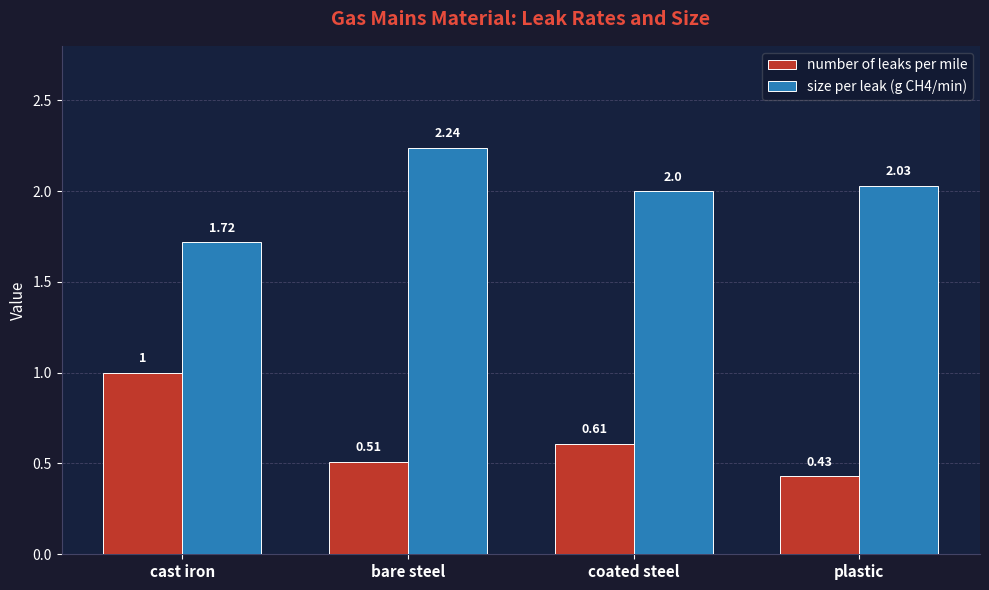

At how many categories does at least one series exceed 0?

4